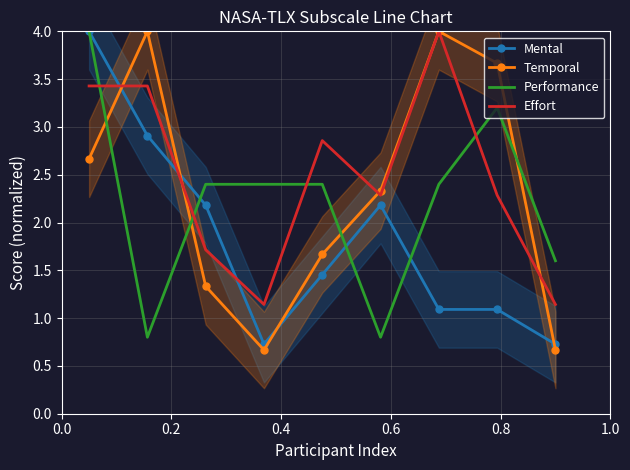

Which series has the largest range (max minus min)?

Temporal